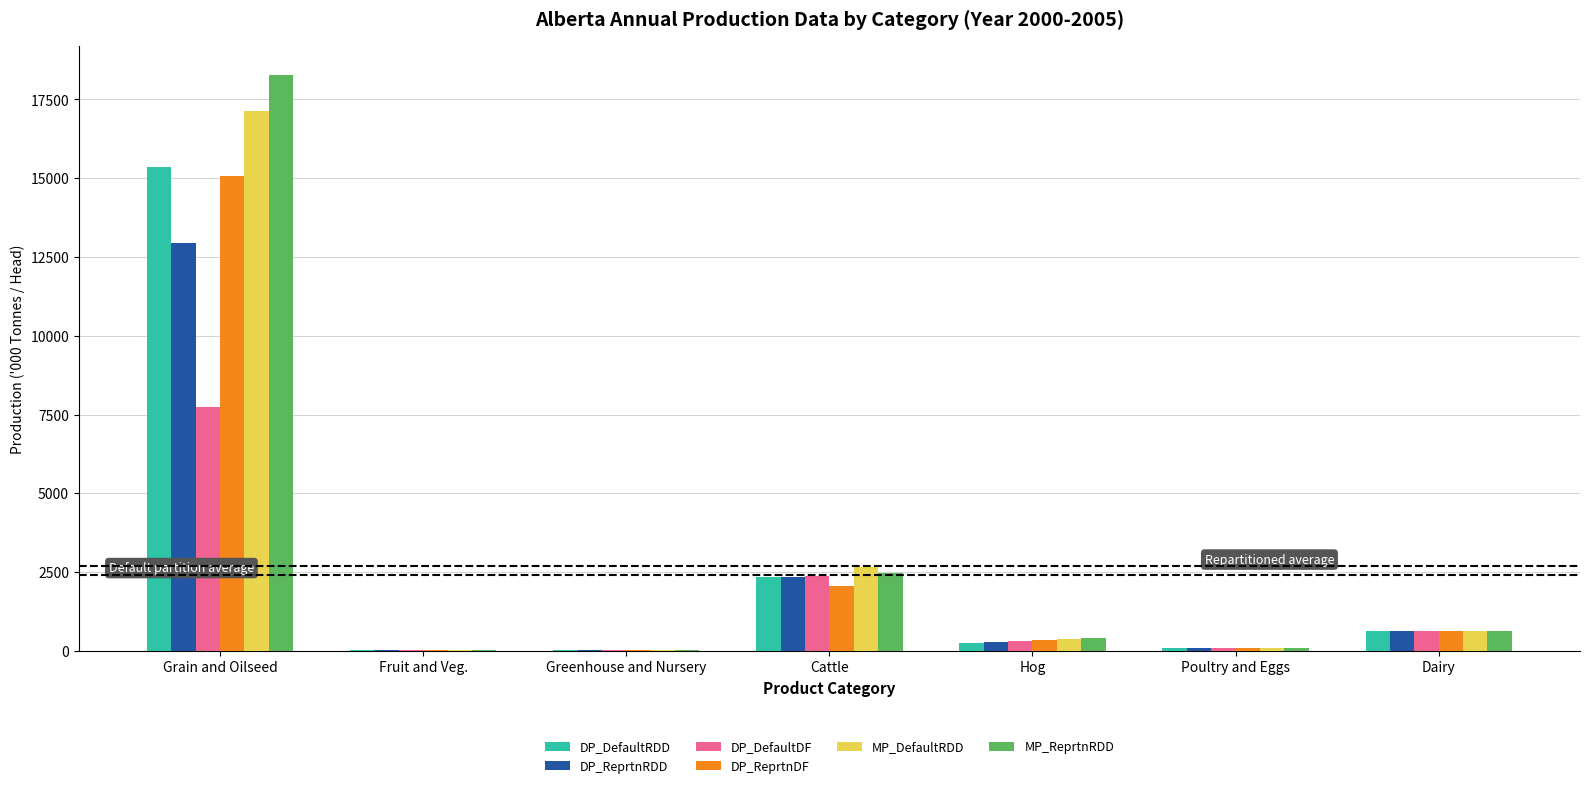

Which label corresponds to the largest value in the chart?

Grain and Oilseed